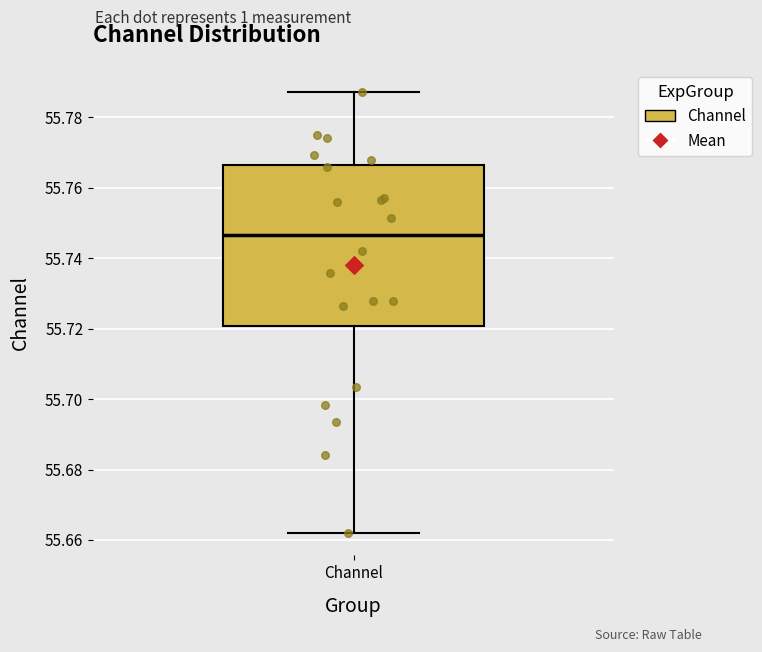

Read this box plot against the y-axis: the position of the median line, the range covered by the box, and the ends of both whiskers. The values are not printed on the chart, so give them approximately, as read against the axis.

median 55.746, box 55.720 to 55.766, whiskers 55.662 to 55.788